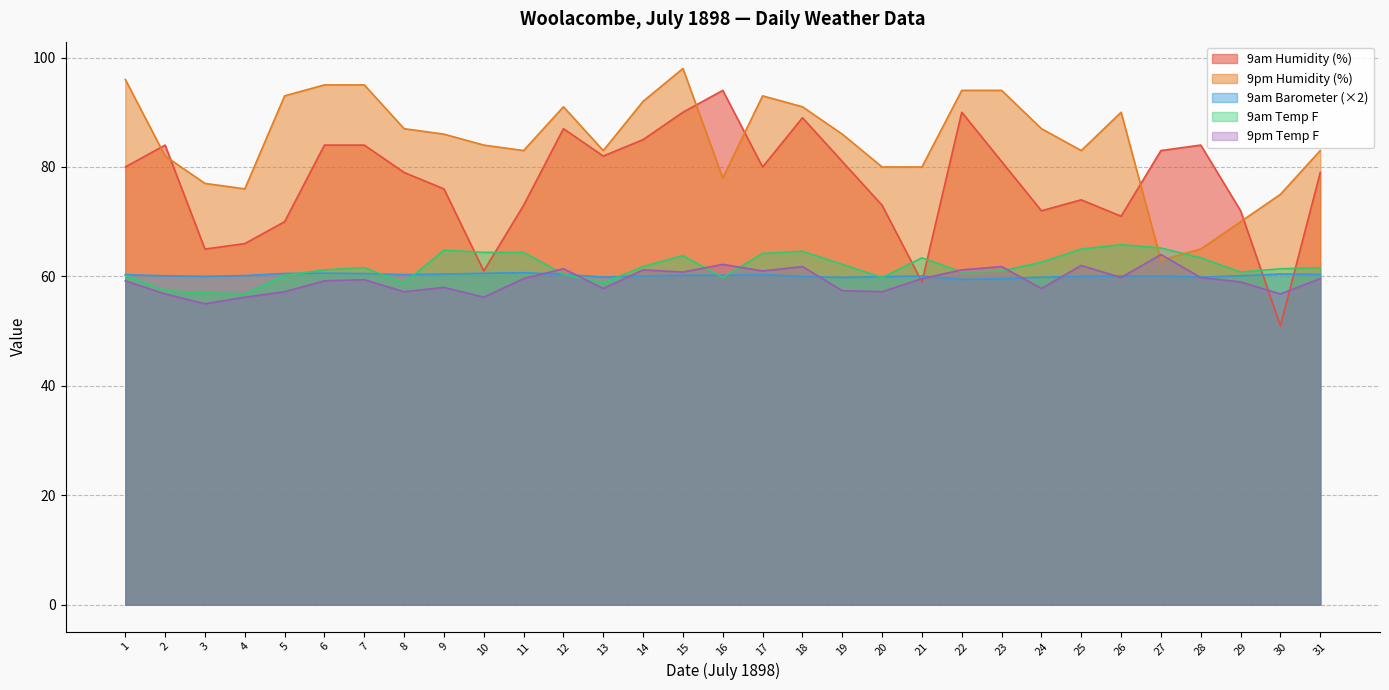

Which series ends up on top after the final intersection of 9pm Temp F and 9am Barometer?

9am Barometer